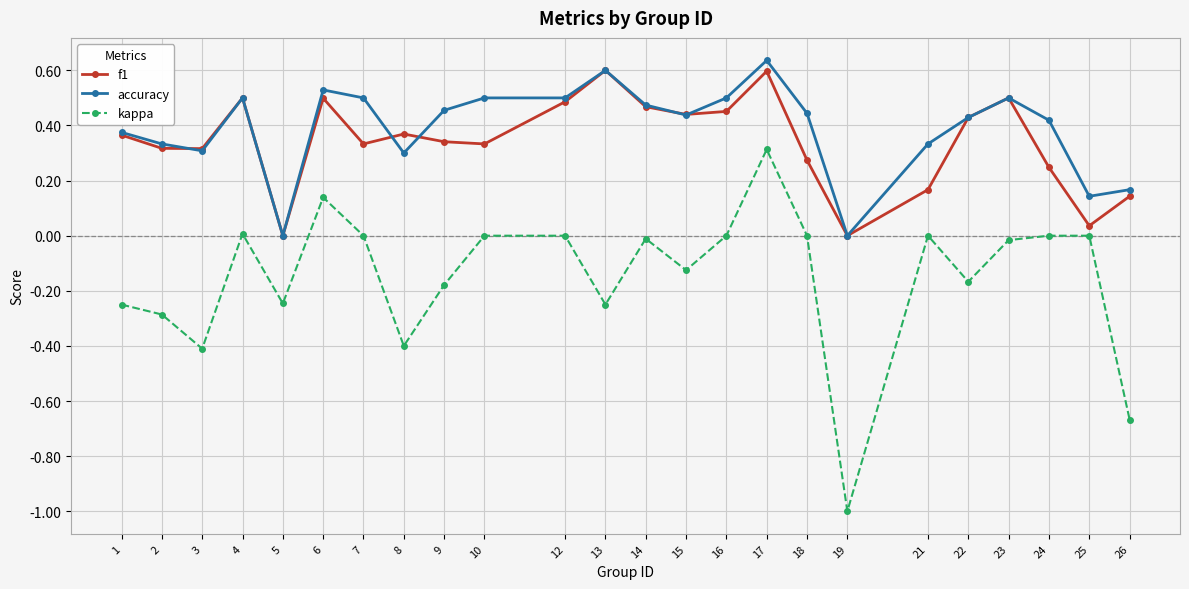

True or false: accuracy and kappa intersect in this chart.

False